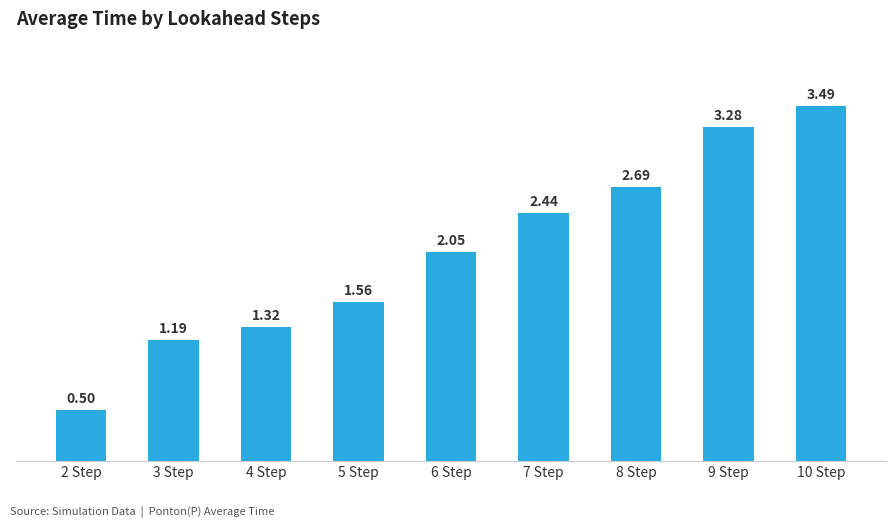

How many bars are there in total?

9